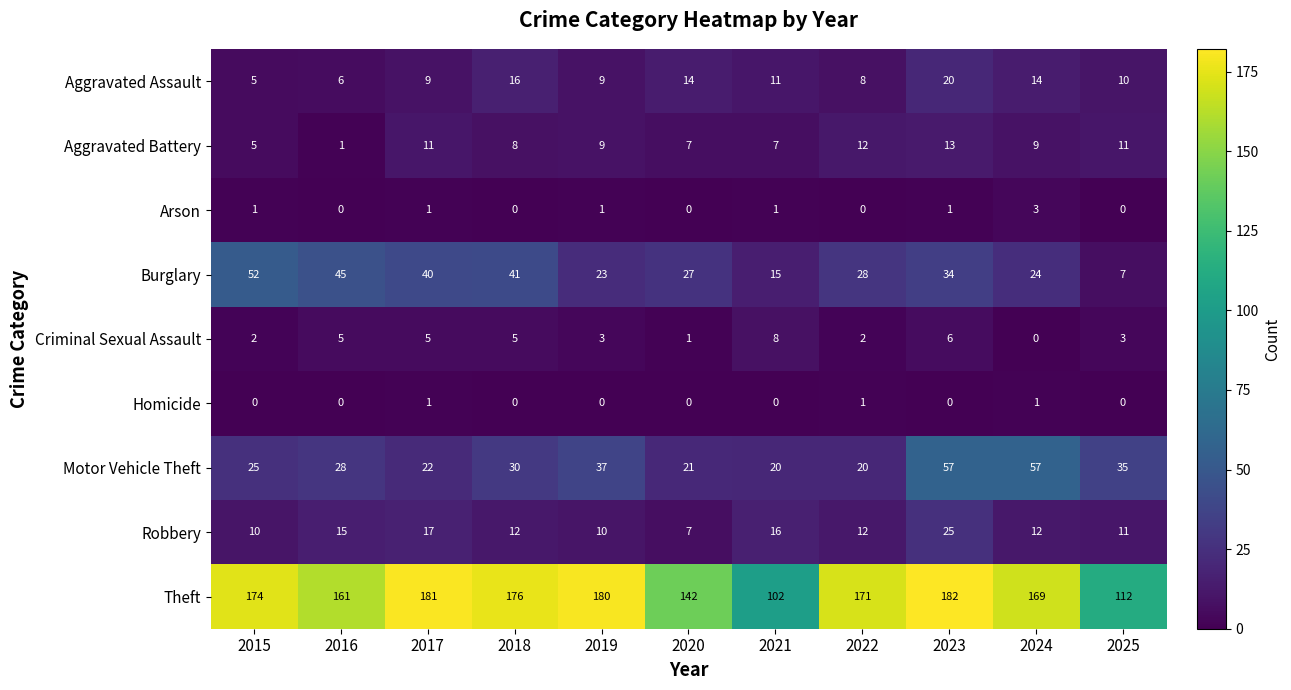

How many series are shown in this chart?

9